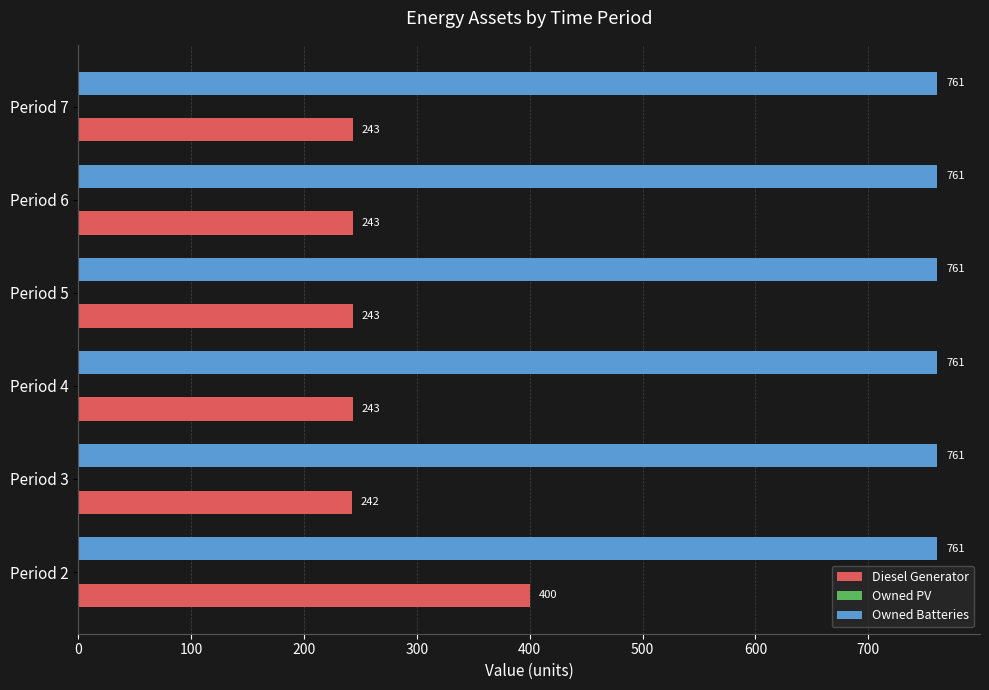

What is the total value across all series at Period 2?

1161